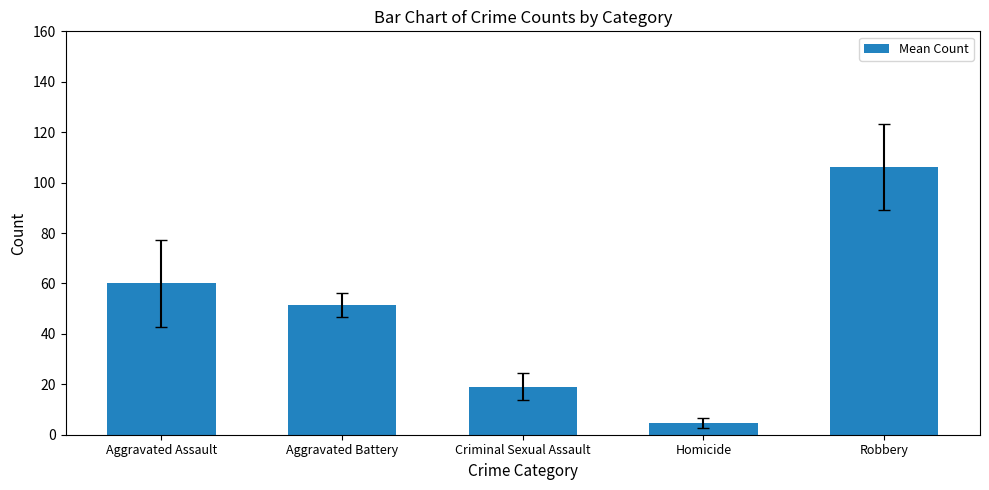

How many series are shown in this chart?

1